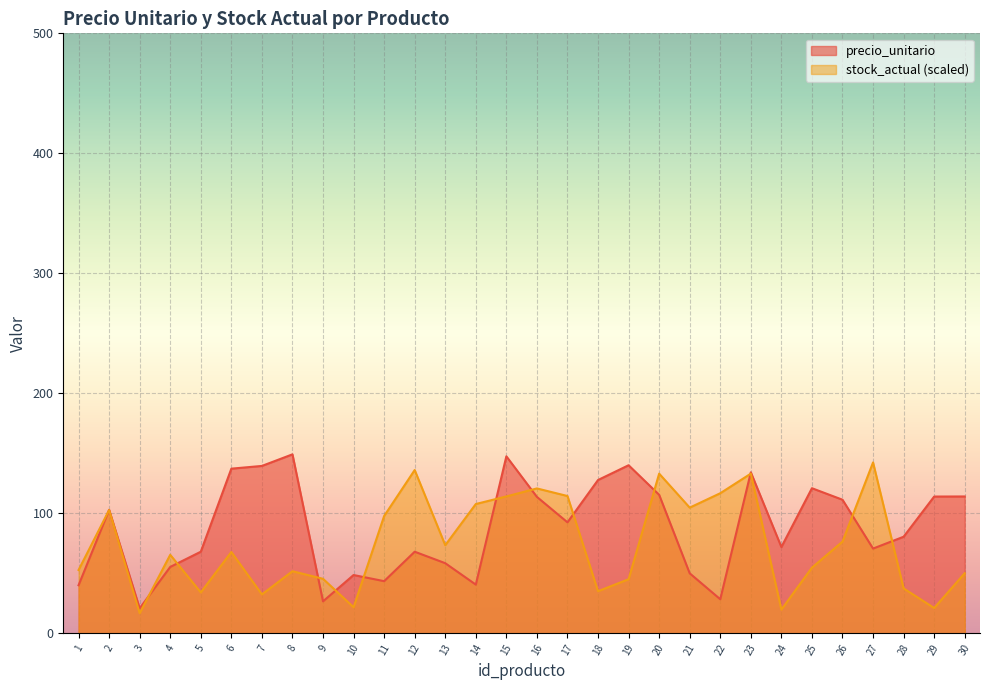

Count the number of data series in this chart.

2